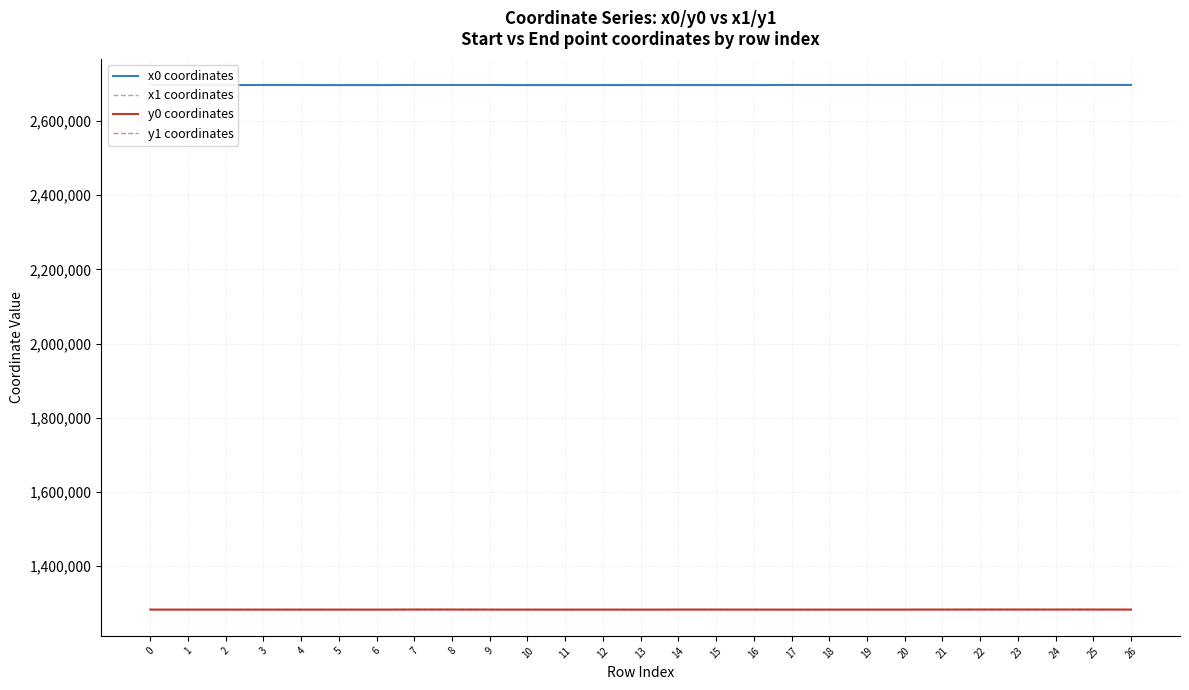

What is the spread (max minus min) of values at 17?

1414842.9